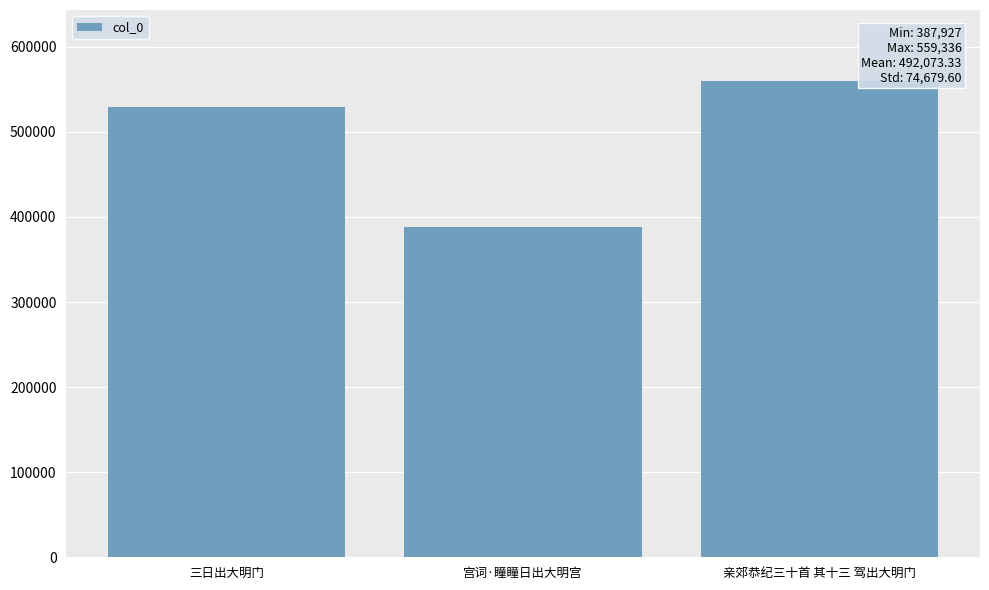

List the labels in order of value, largest first.

亲郊恭纪三十首 其十三 驾出大明门, 三日出大明门, 宫词·瞳瞳日出大明宫